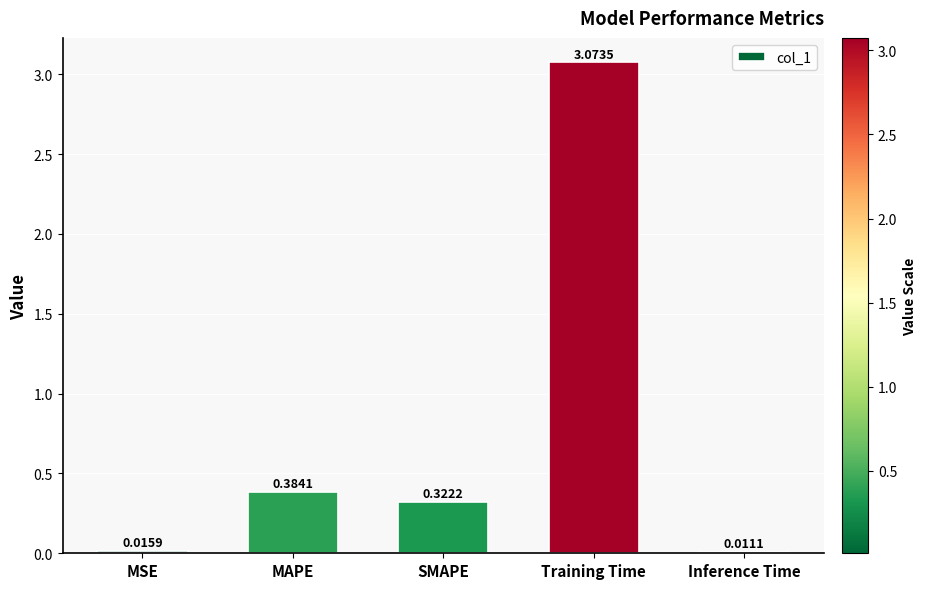

What is the sum of the values at MAPE and SMAPE?

0.7